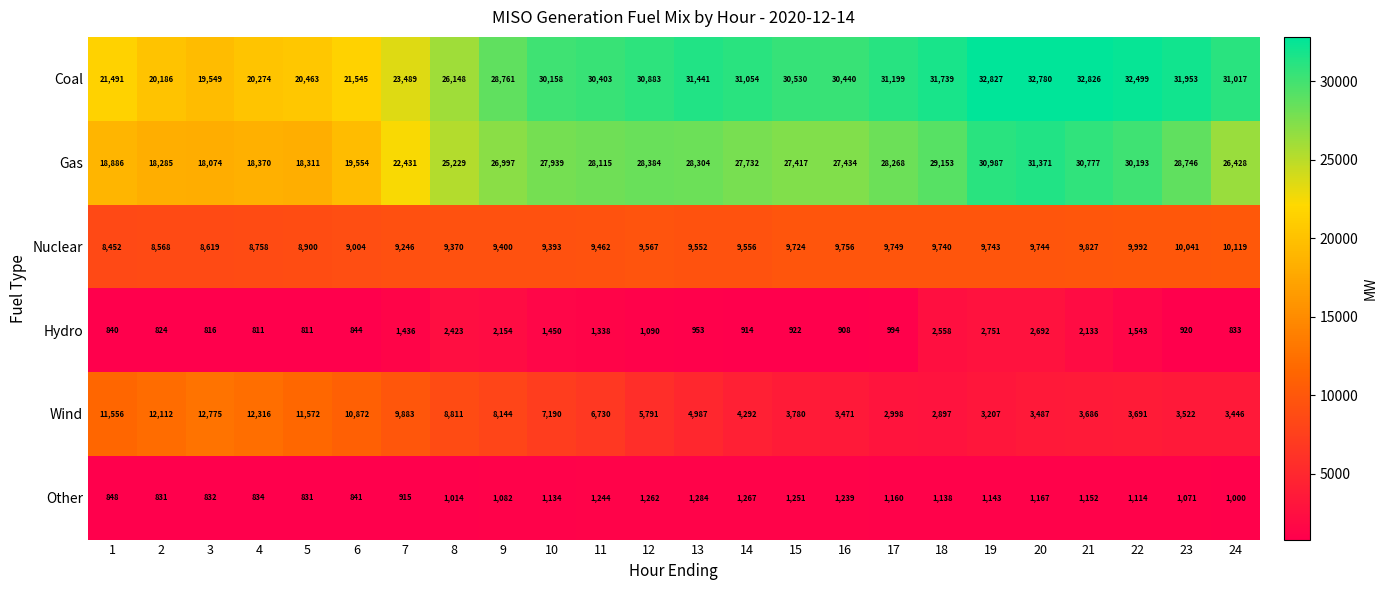

Rank the series at 1 from lowest to highest value.

Hydro, Other, Nuclear, Wind, Gas, Coal